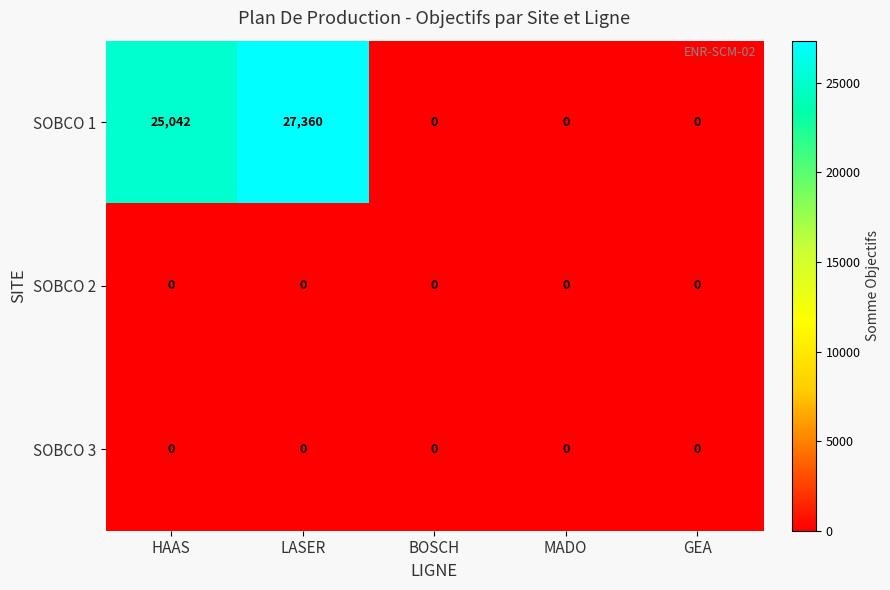

Which category has the highest value across all series?

LASER